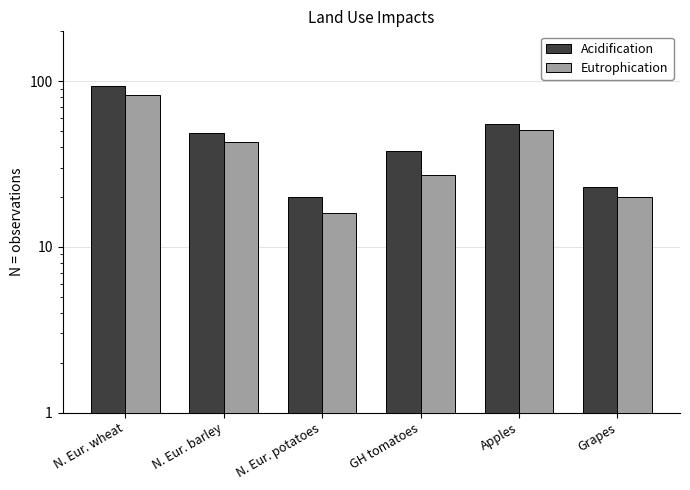

The Eutrophication series shows 51 at Apples. True or false?

True